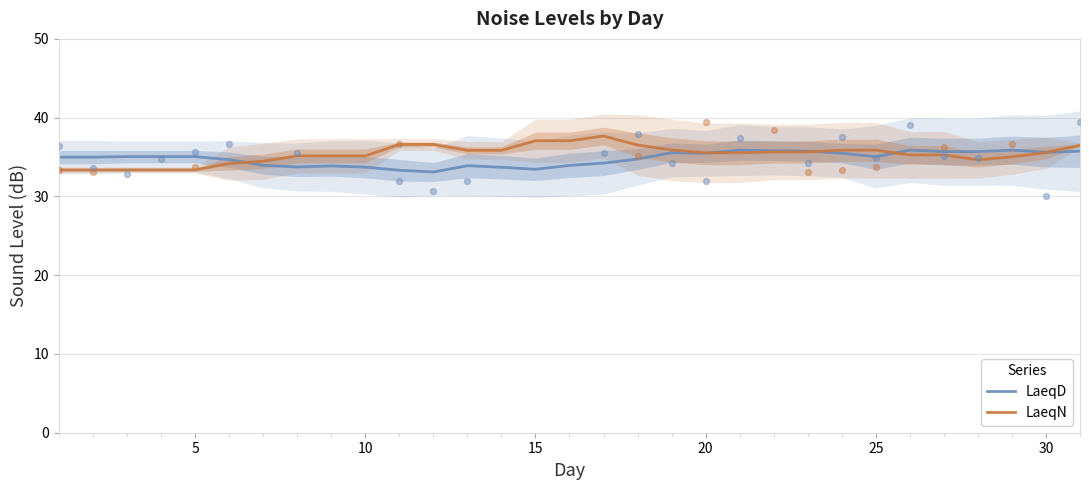

Which series contains the highest Y value?

LaeqN